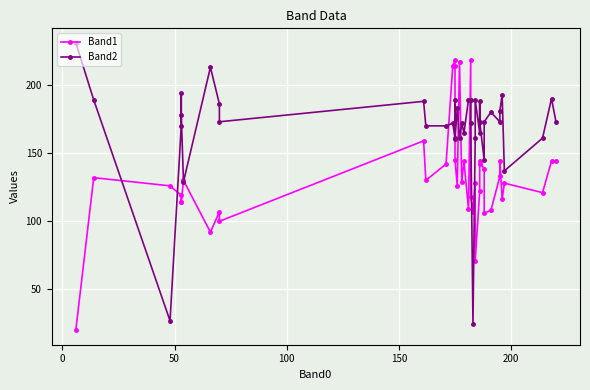

What is the average value of the Band1 series?

133